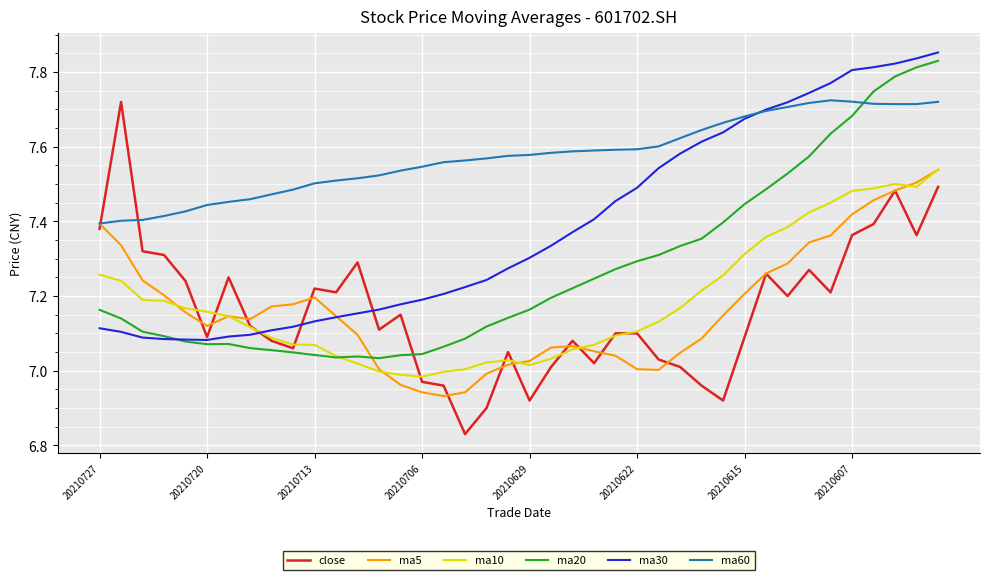

Which series has the largest range (max minus min)?

close